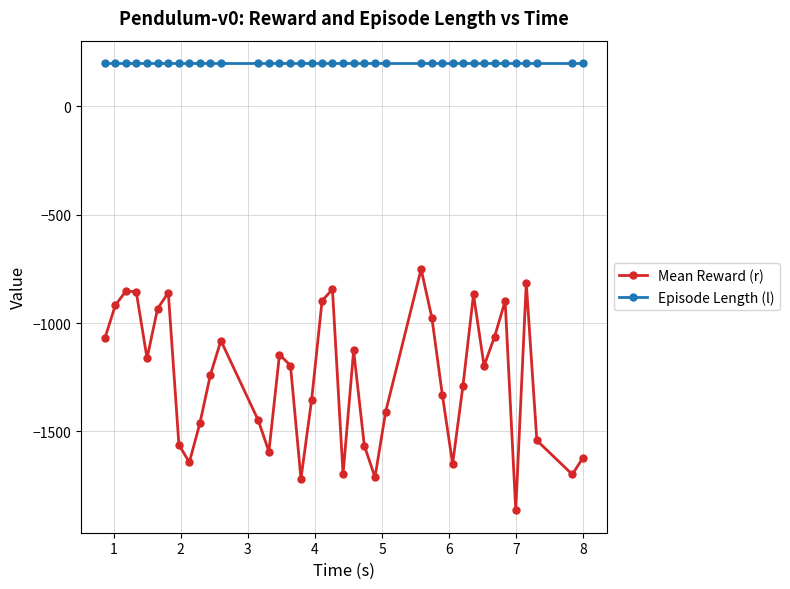

Which series has the largest range (max minus min)?

Mean Reward (r)